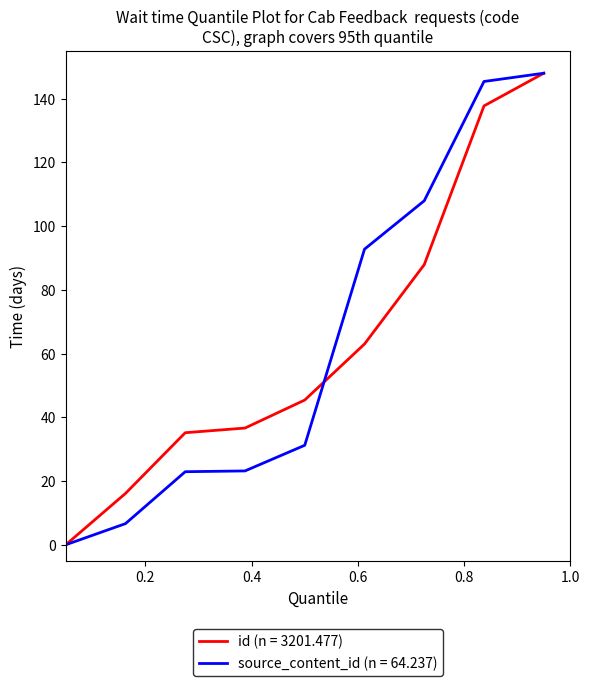

What is the greatest value displayed?

148.0